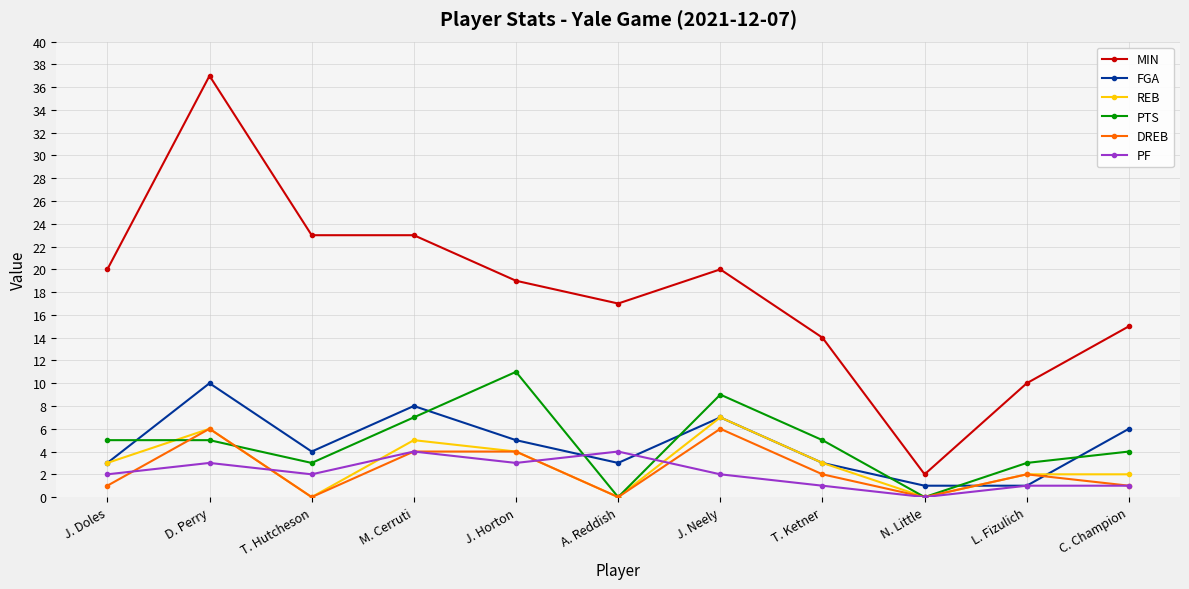

Count the PF values in the range 1 to 3.

8